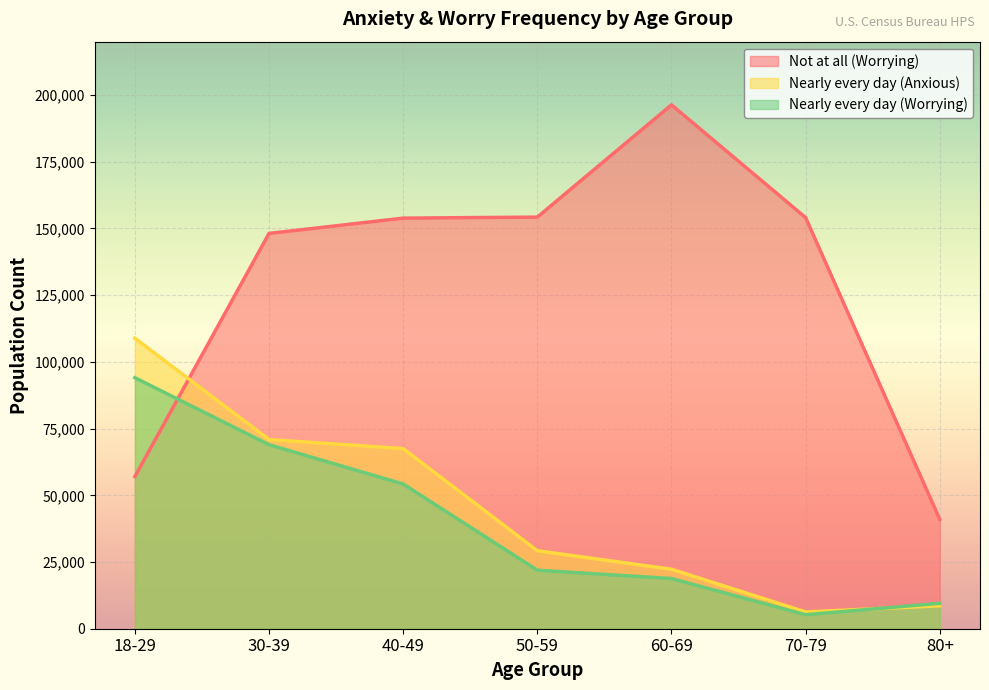

How many lines are shown in the chart?

3